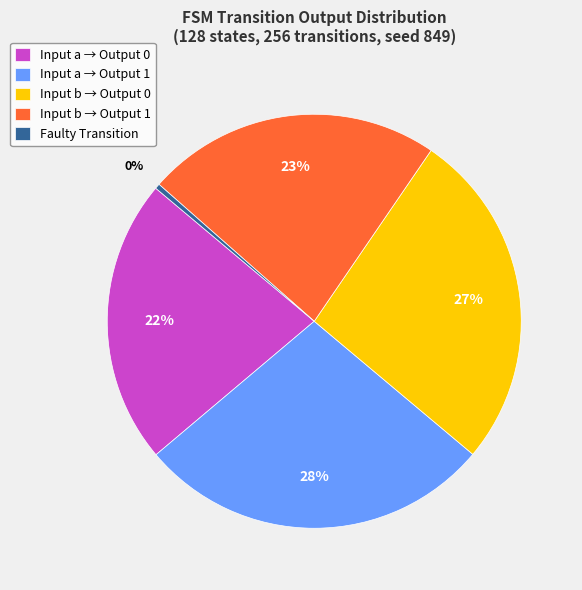

Is it true that Input a → Output 1 is 40% of the pie?

False